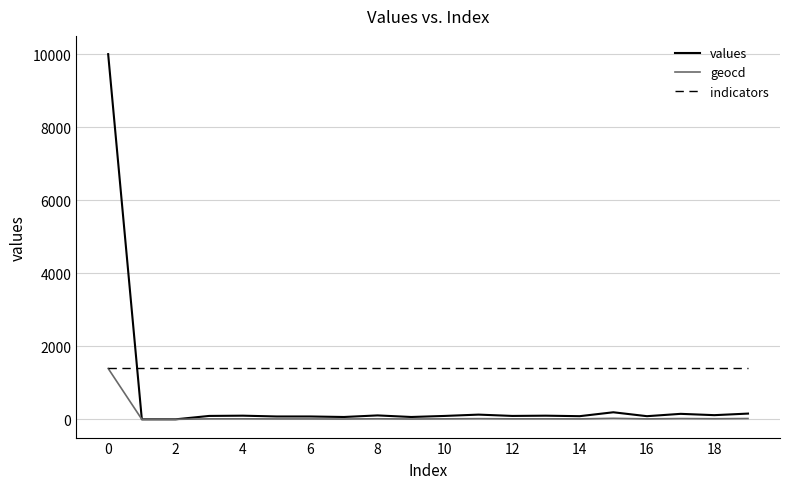

Rank the series by their average value, from highest to lowest.

indicators, values, geocd